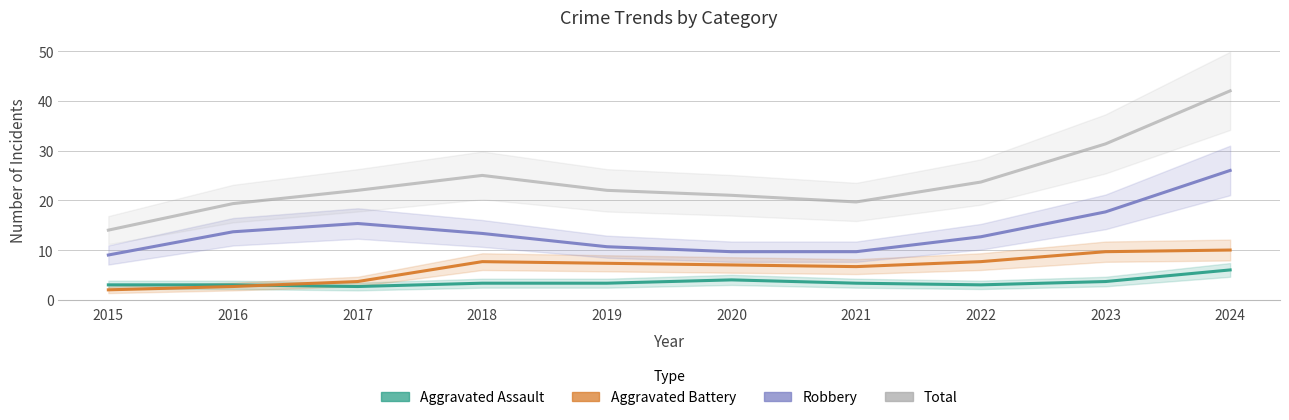

How many data points in Aggravated Assault are less than 3?

1